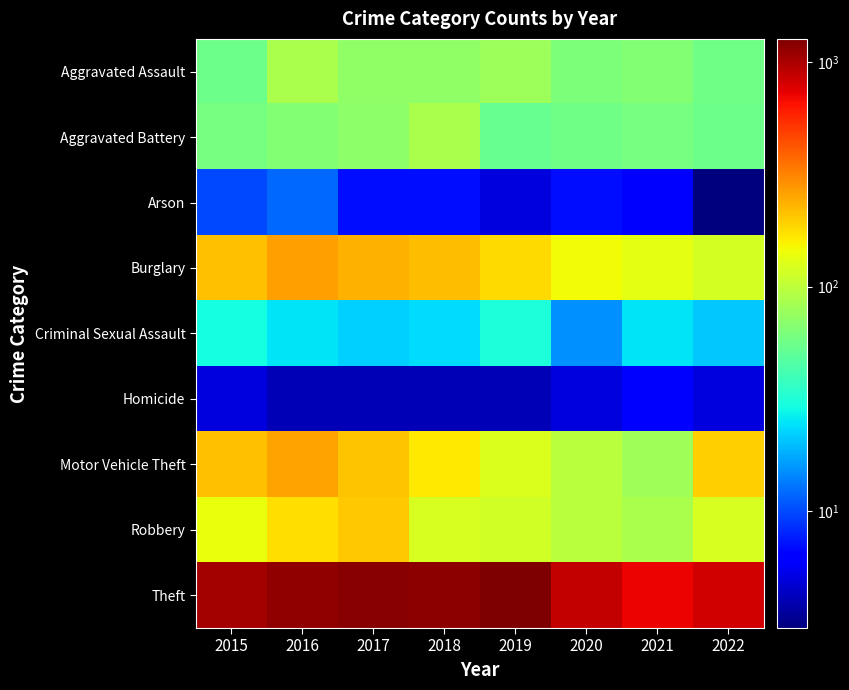

Reading right to left, what are all the values shown in this chart?

Aggravated Assault: 2022=57	2021=66	2020=62	2019=80	2018=72	2017=72	2016=88	2015=56
Aggravated Battery: 2022=55	2021=60	2020=57	2019=53	2018=86	2017=71	2016=66	2015=60
Arson: 2022=3	2021=6	2020=7	2019=5	2018=7	2017=7	2016=12	2015=10
Burglary: 2022=117	2021=133	2020=148	2019=182	2018=218	2017=237	2016=266	2015=216
Criminal Sexual Assault: 2022=21	2021=25	2020=15	2019=31	2018=24	2017=22	2016=25	2015=29
Homicide: 2022=5	2021=6	2020=5	2019=4	2018=4	2017=4	2016=4	2015=5
Motor Vehicle Theft: 2022=196	2021=82	2020=99	2019=123	2018=163	2017=208	2016=259	2015=212
Robbery: 2022=120	2021=88	2020=97	2019=116	2018=121	2017=202	2016=178	2015=139
Theft: 2022=828	2021=716	2020=884	2019=1272	2018=1170	2017=1188	2016=1151	2015=1041